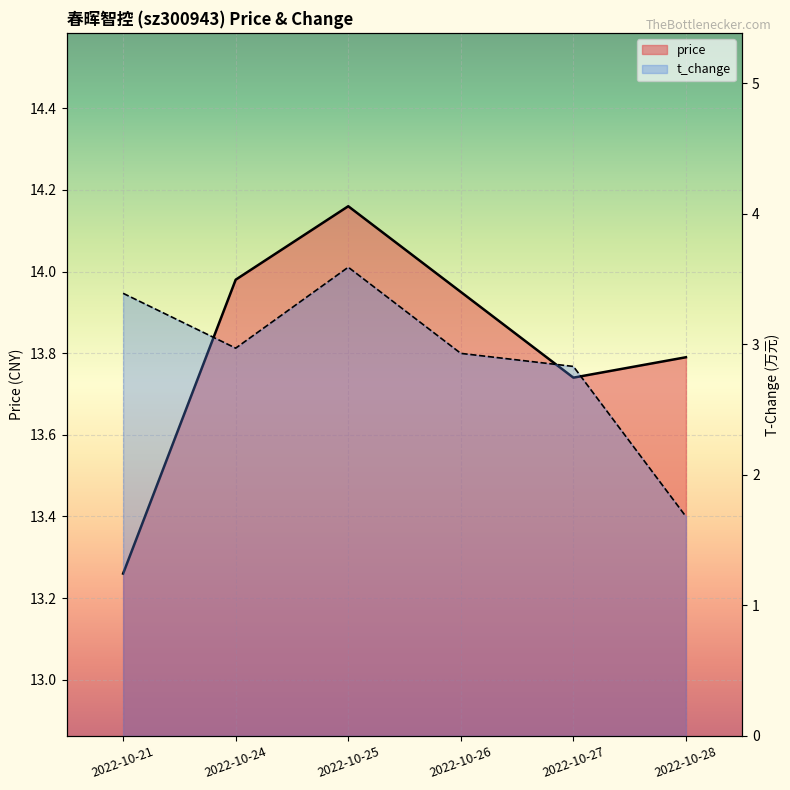

Reading left to right, extract all data points from this chart.

price: 13.3	14.0	14.2	13.9	13.7	13.8
t_change: 3.4	3.0	3.6	2.9	2.8	1.7